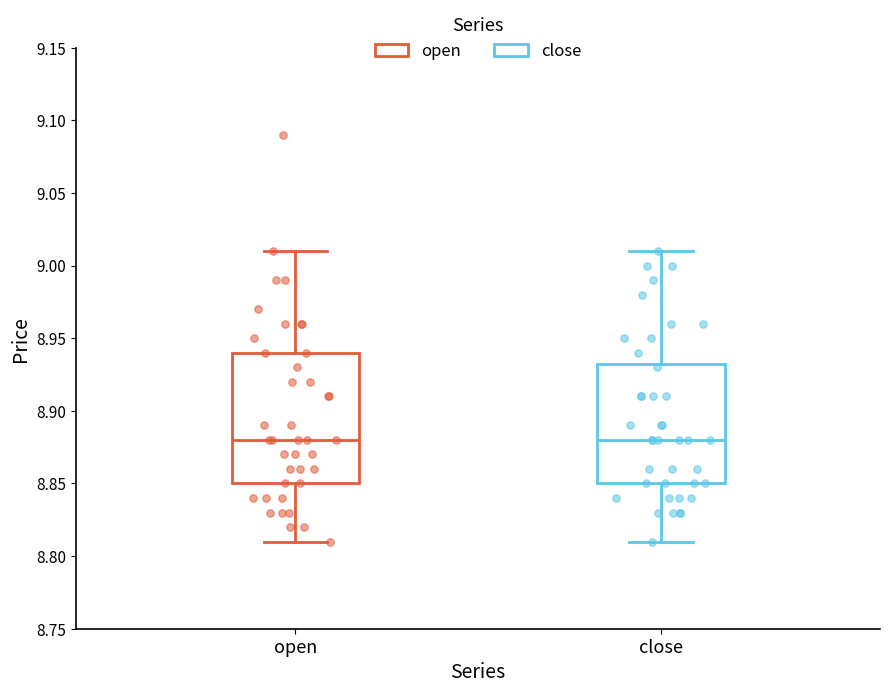

Where is the lower edge of the box for close on the y-axis? The values are not printed on the chart, so give them approximately, as read against the axis.

8.850